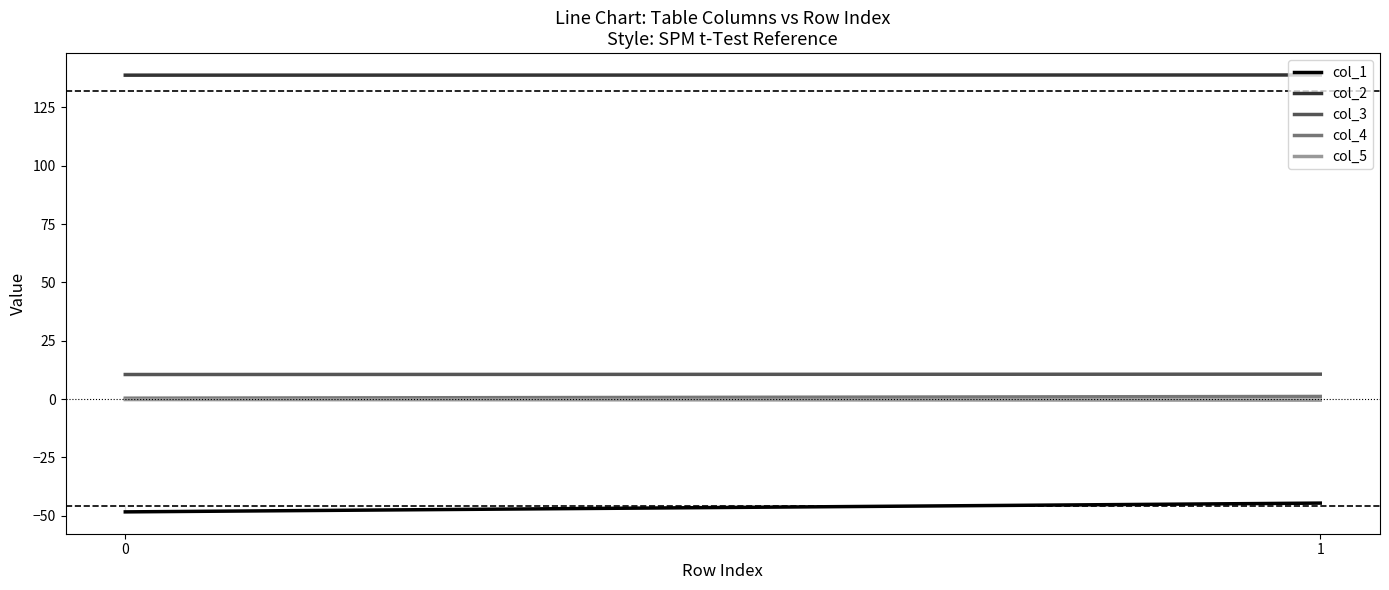

How many col_4 values are between 0 and 1?

1